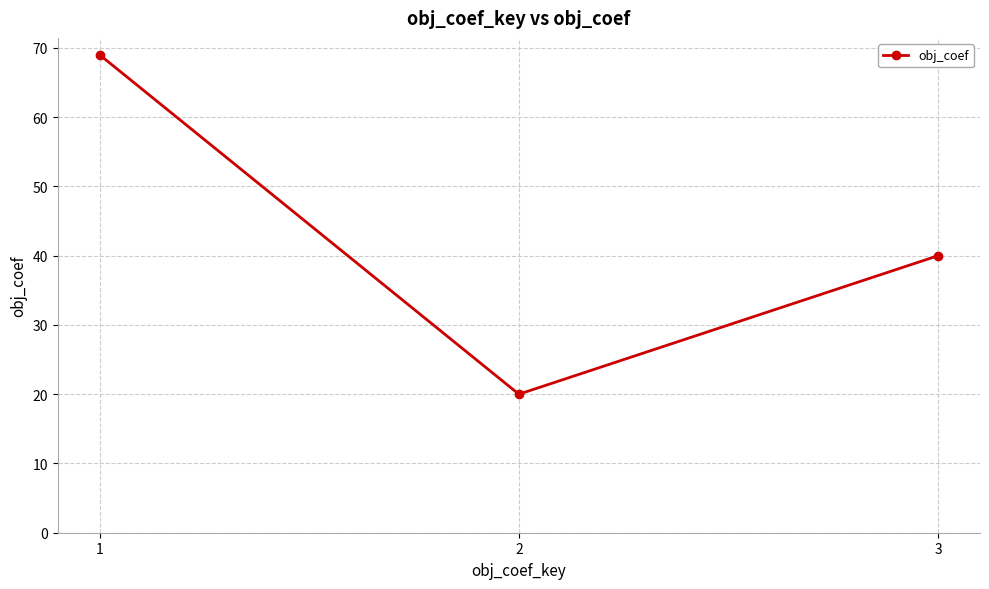

What is the greatest value displayed?

69